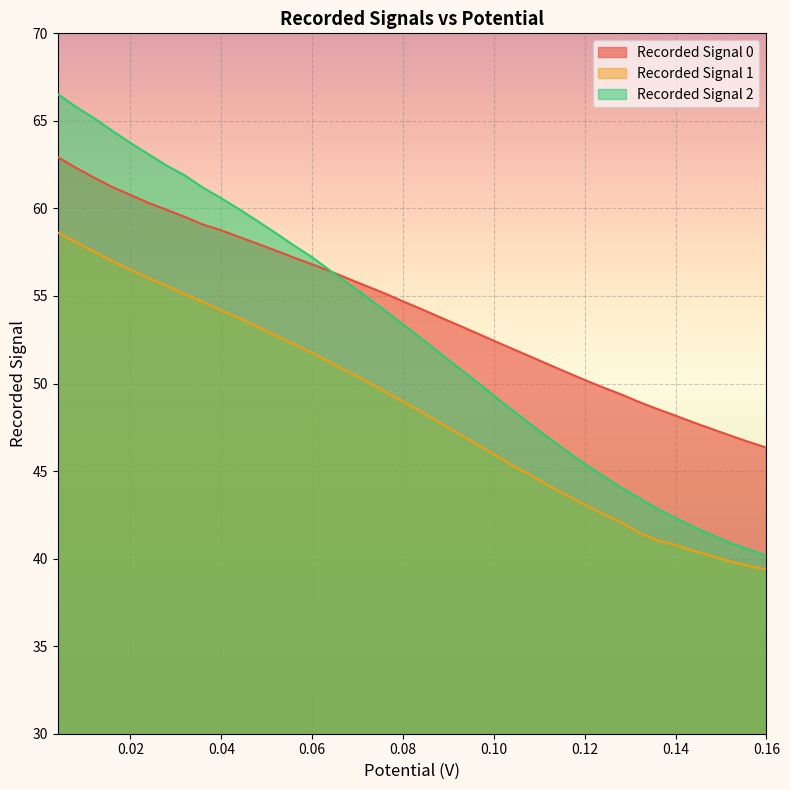

What is the maximum value shown in the chart?

66.5